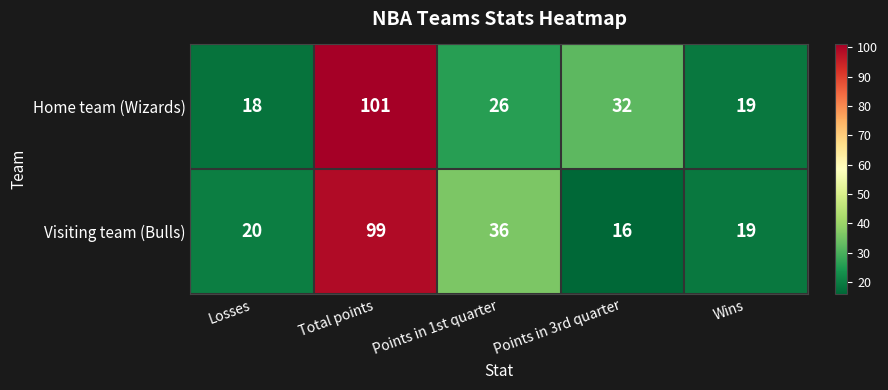

Count the number of data series in this chart.

2